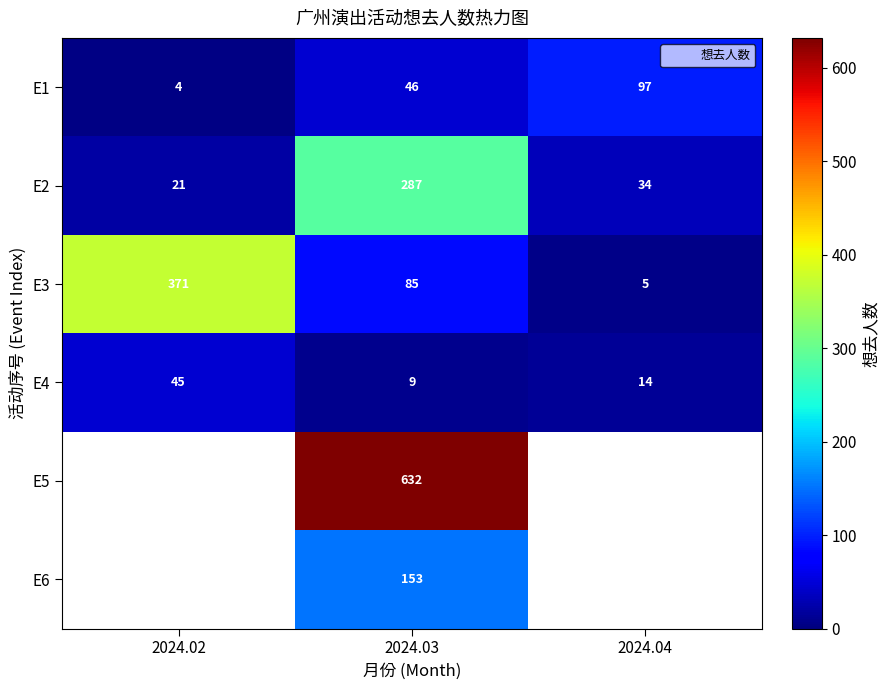

Is the value of E3 at 2024.02 greater than the value of E2 at 2024.03?

Yes